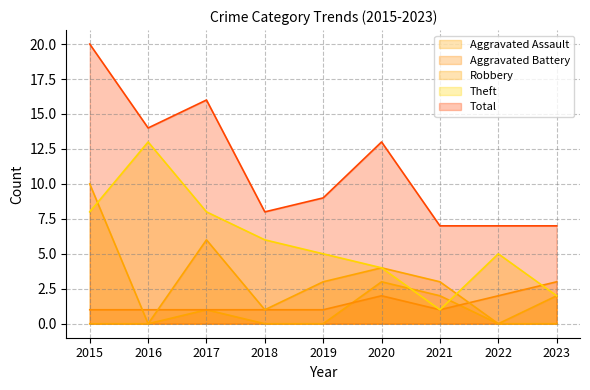

At which label does Theft reach its peak?

2016